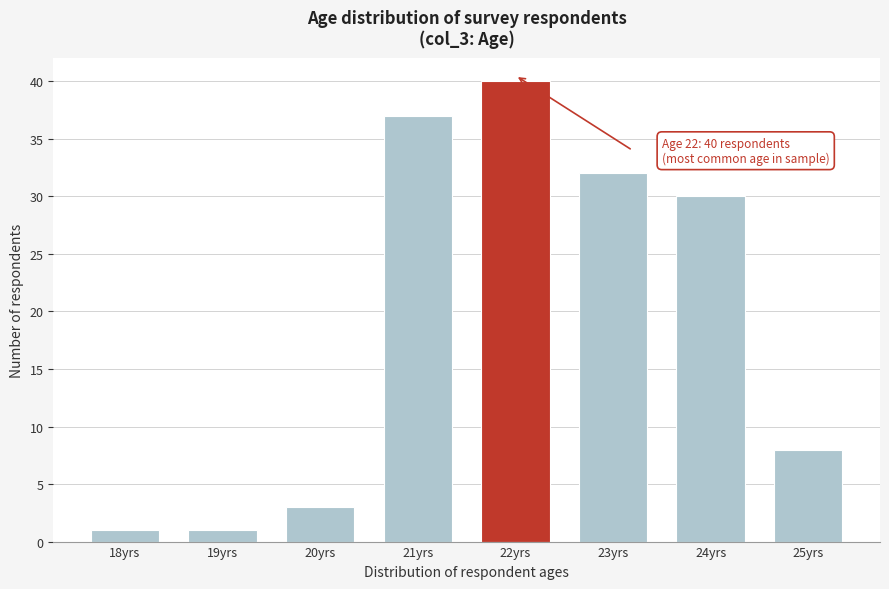

Which range on the x-axis has the tallest bar?

21.5 to 22.5